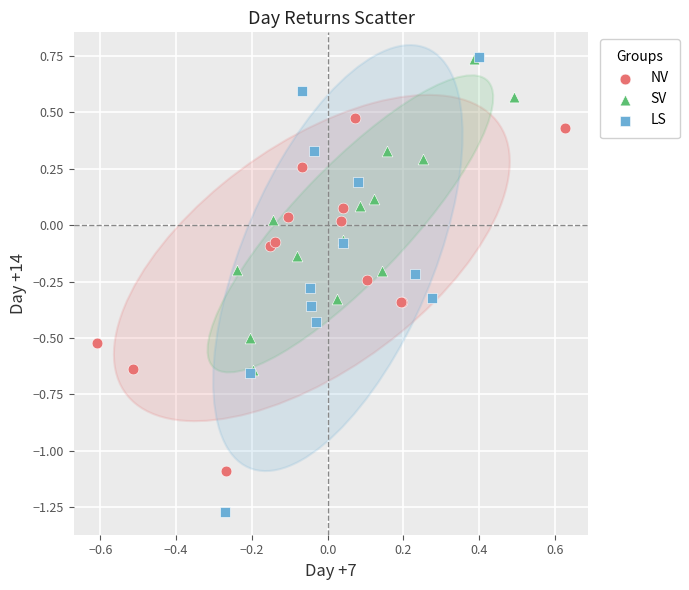

Which series contains the lowest Y value?

LS